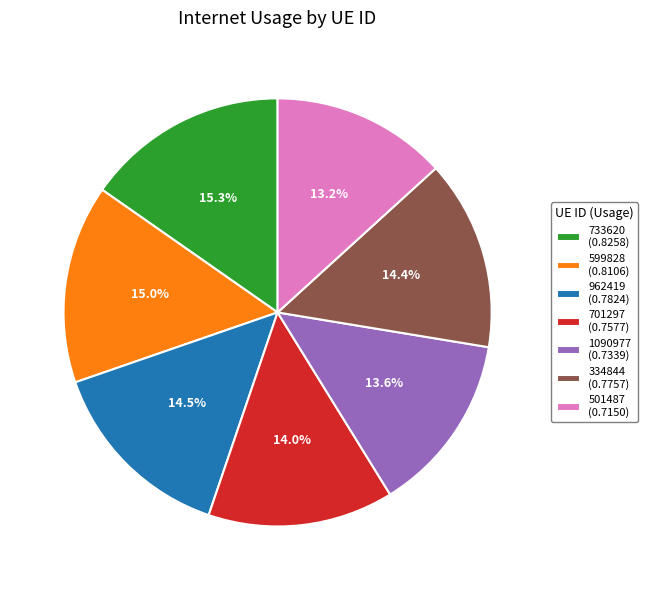

Does 599828 (0.8106) account for over 50% of the chart?

No